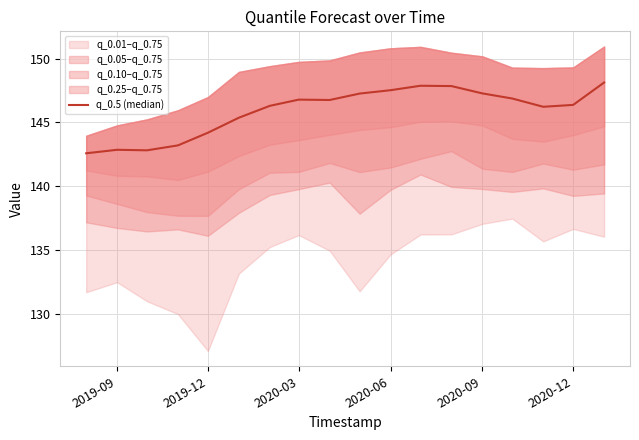

What is the difference between the maximum and minimum values?

5.5